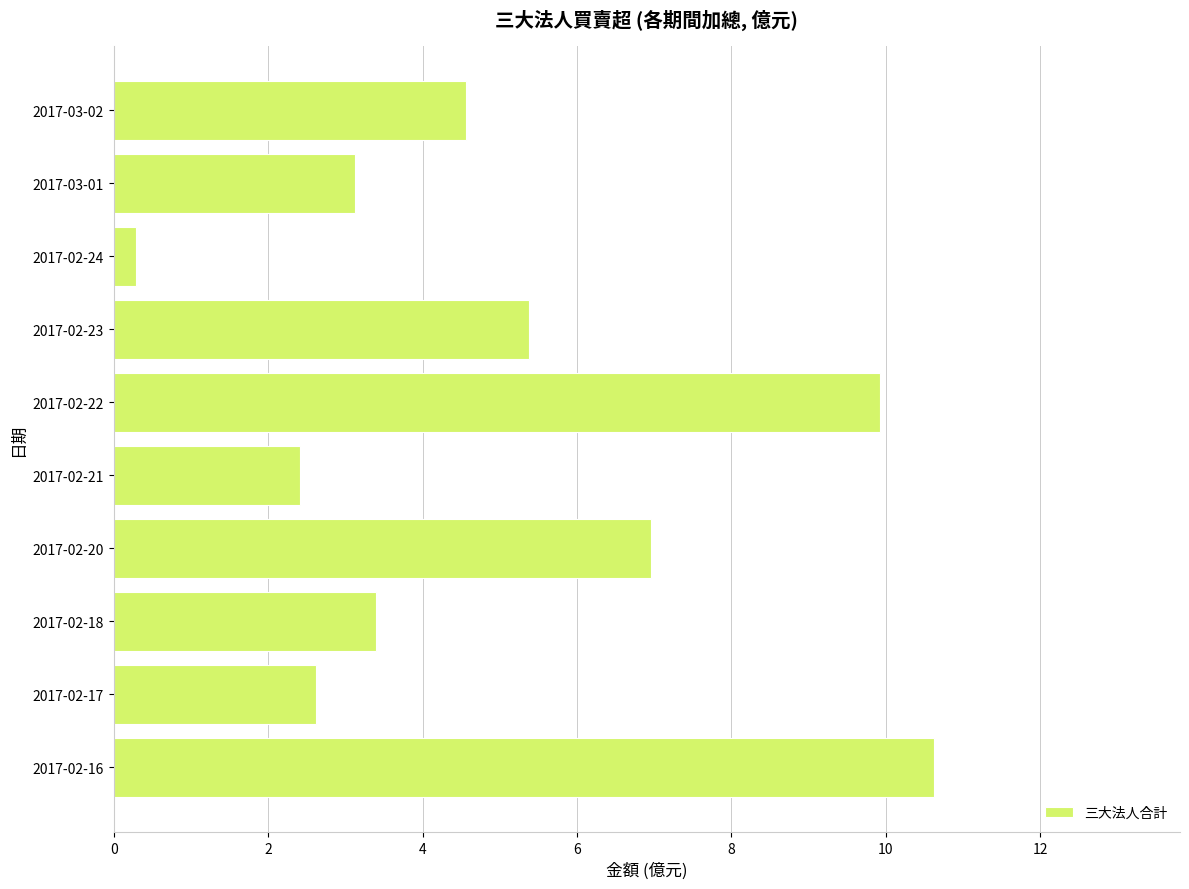

True or false: the data shows 6.2 at 2017-03-02.

False